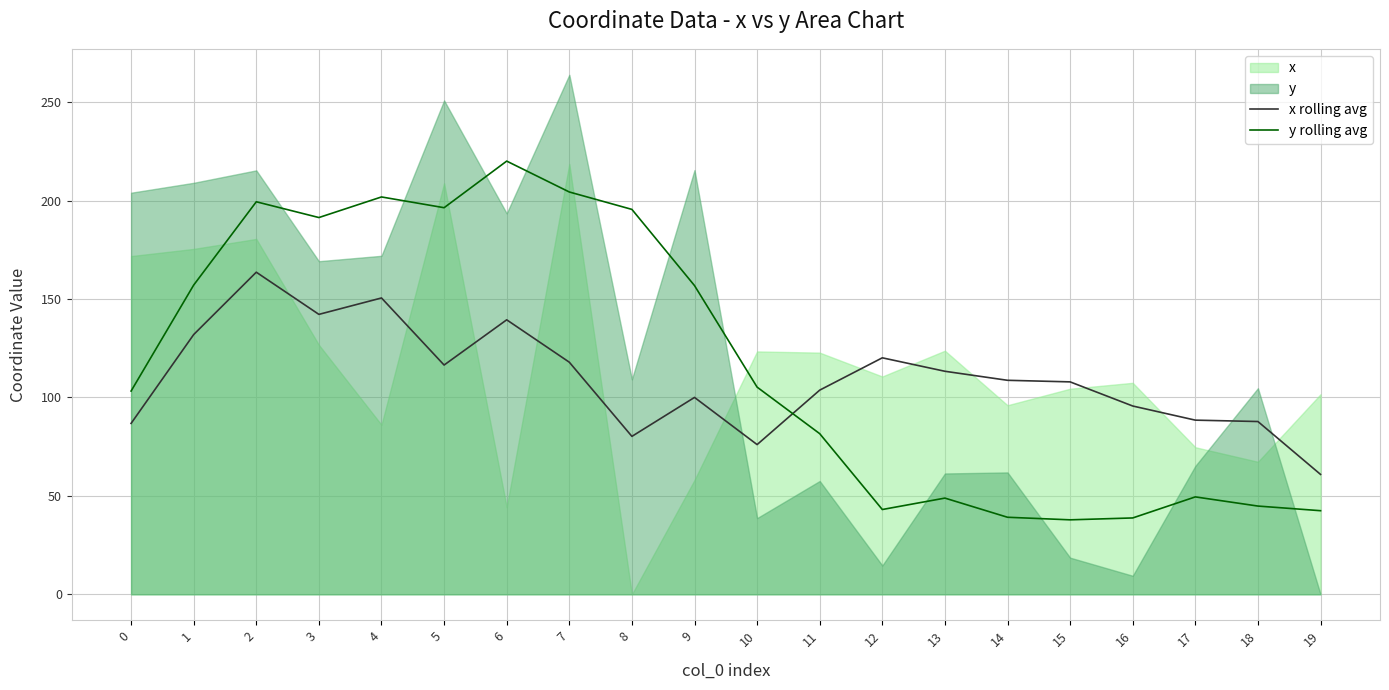

Is the value of y rolling avg at 8 greater than the value of x rolling avg at 13?

Yes